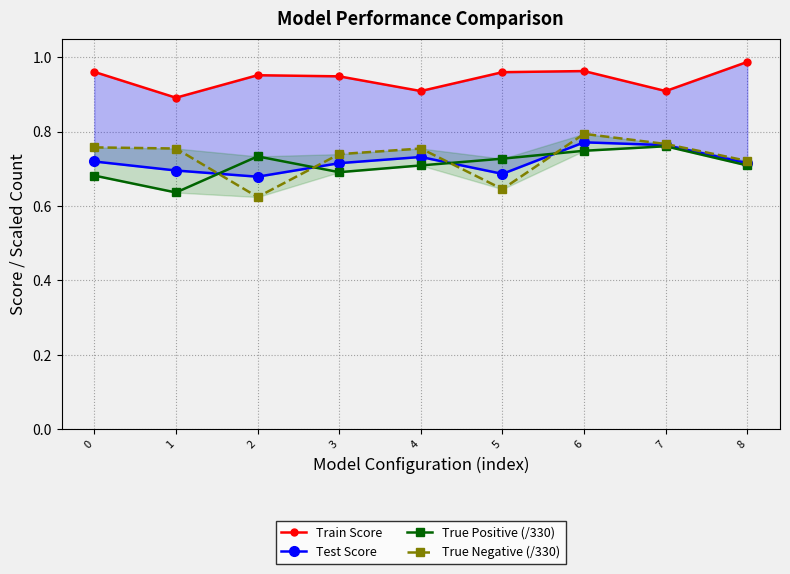

The value of Train Score at 1 is 1.5. True or false?

False